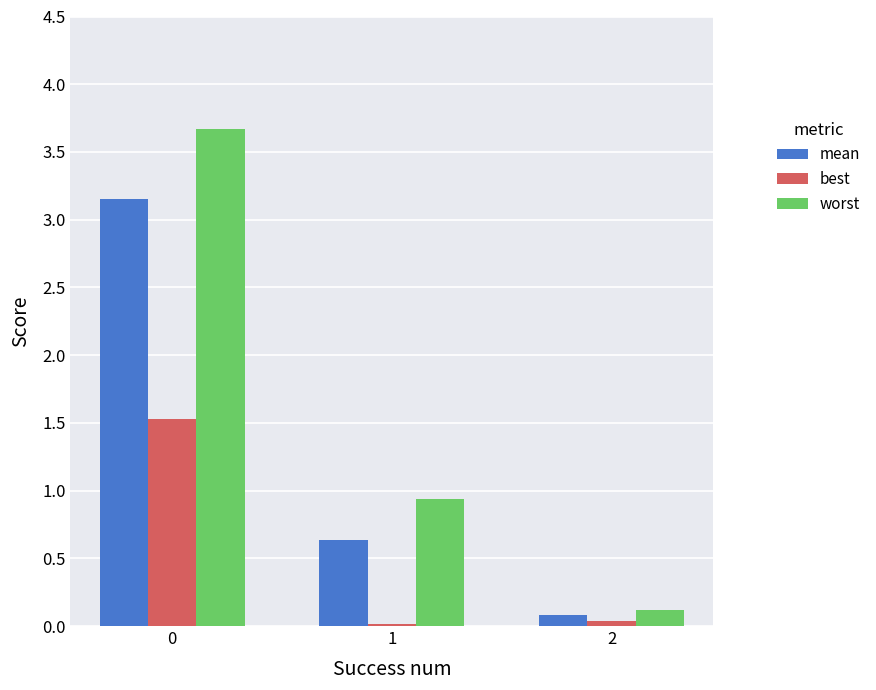

Read the mean value at 1.

0.6